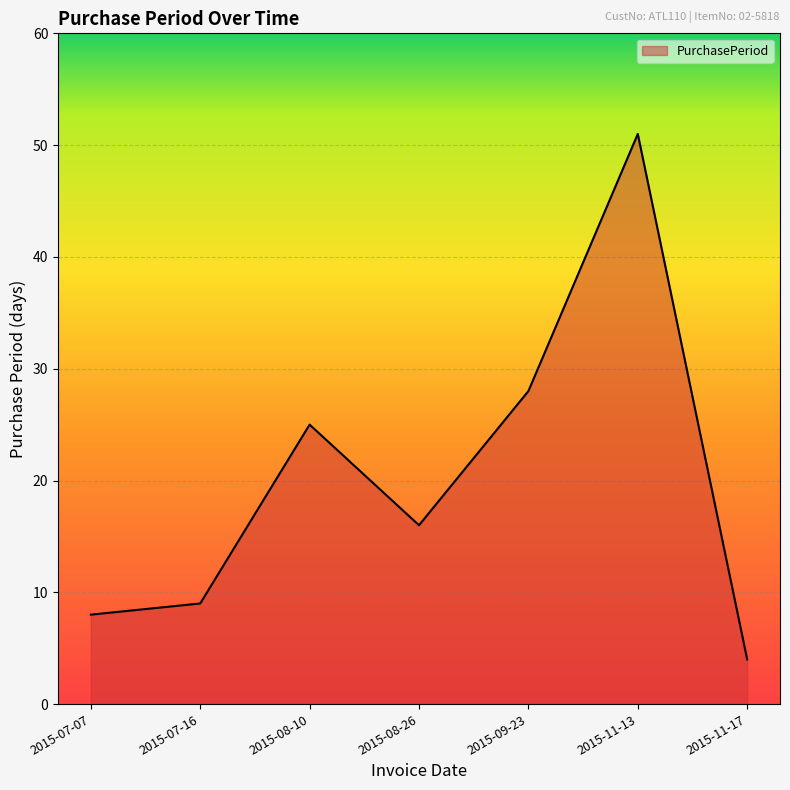

Reading left to right, what are all the values shown in this chart?

8	9	25	16	28	51	4